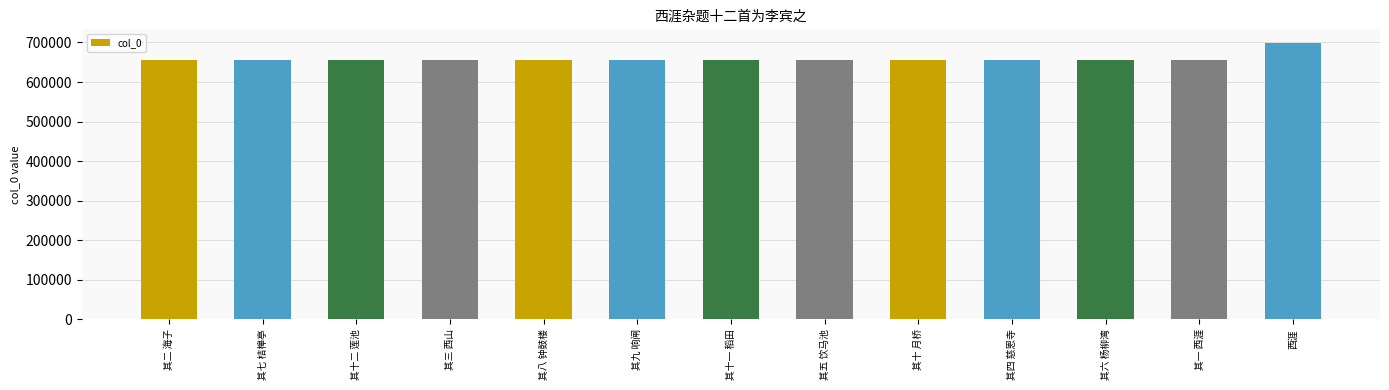

What is the minimum value shown in the chart?

655205